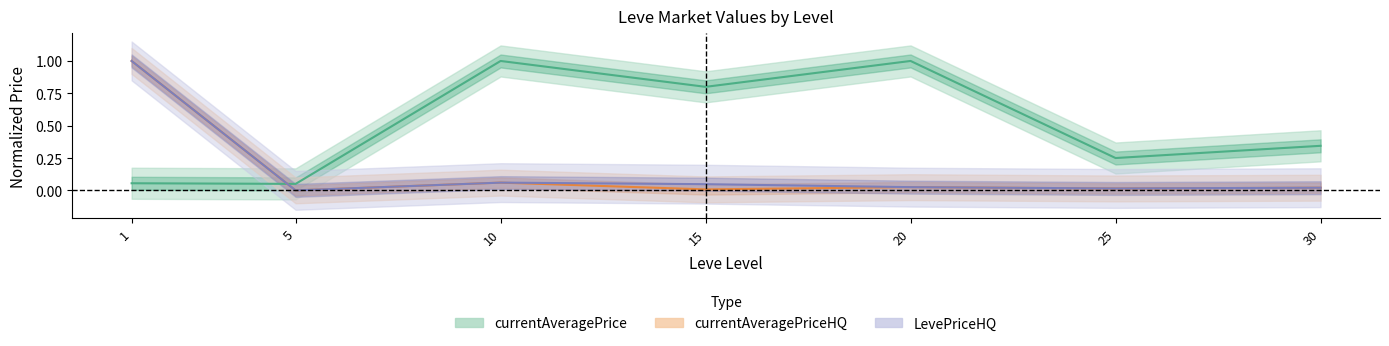

Does the chart have visible grid lines?

No